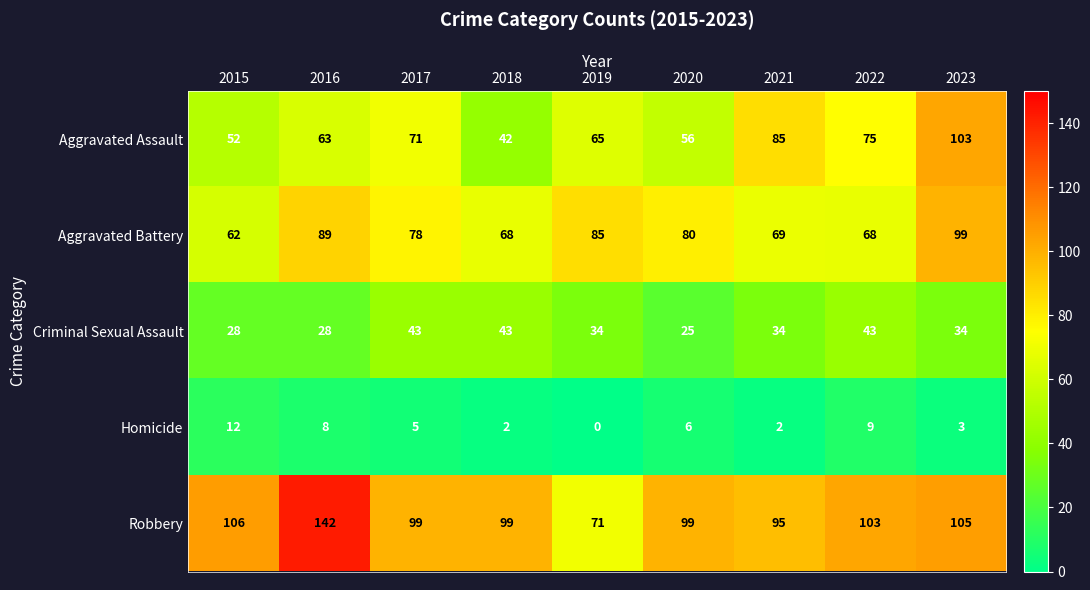

What is the greatest value displayed?

142